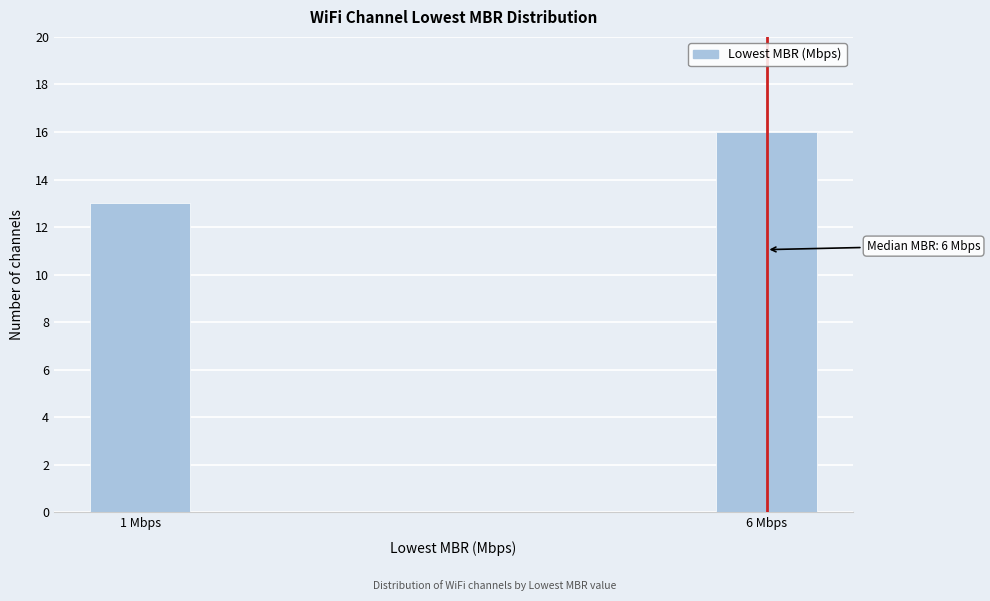

Reading left to right, what are all the values shown in this chart?

13	16